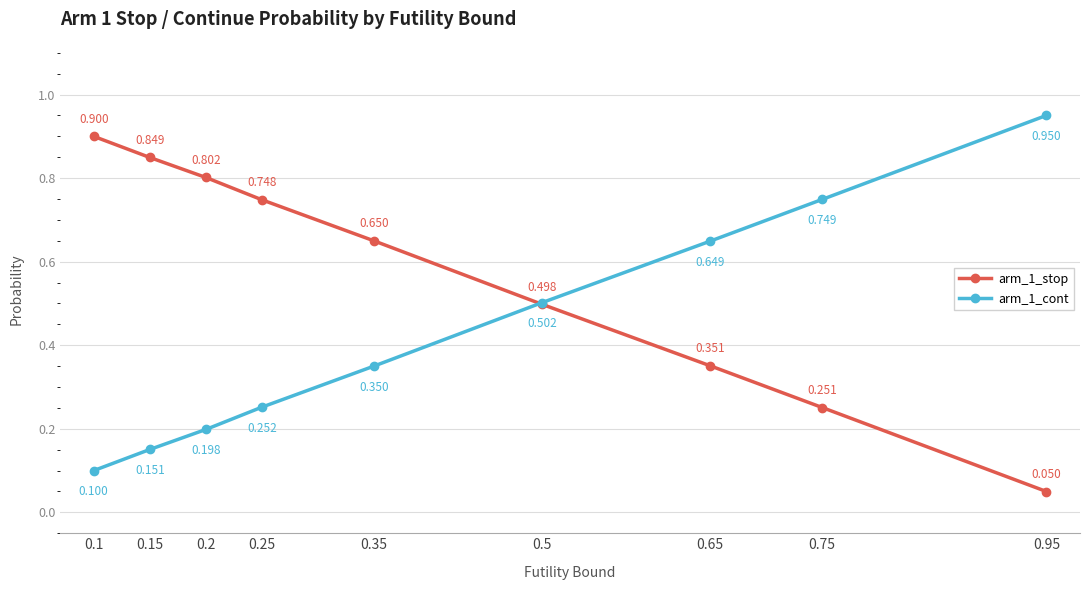

True or false: arm_1_cont has more than 0 points higher than both neighbors.

False